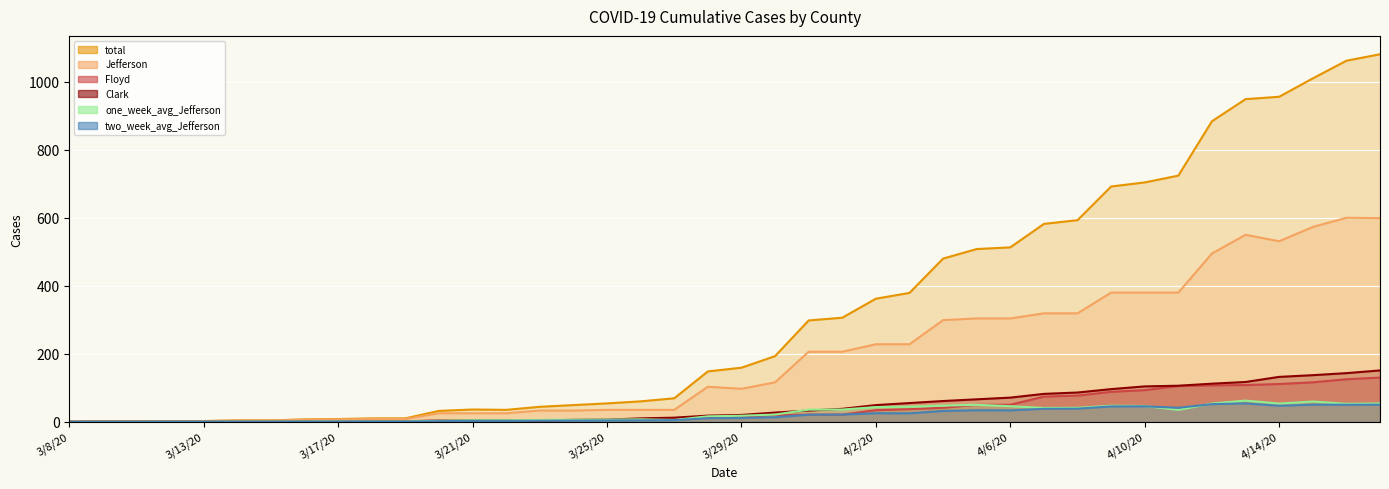

Which has a higher value, 3/28/20 or 3/19/20?

3/28/20